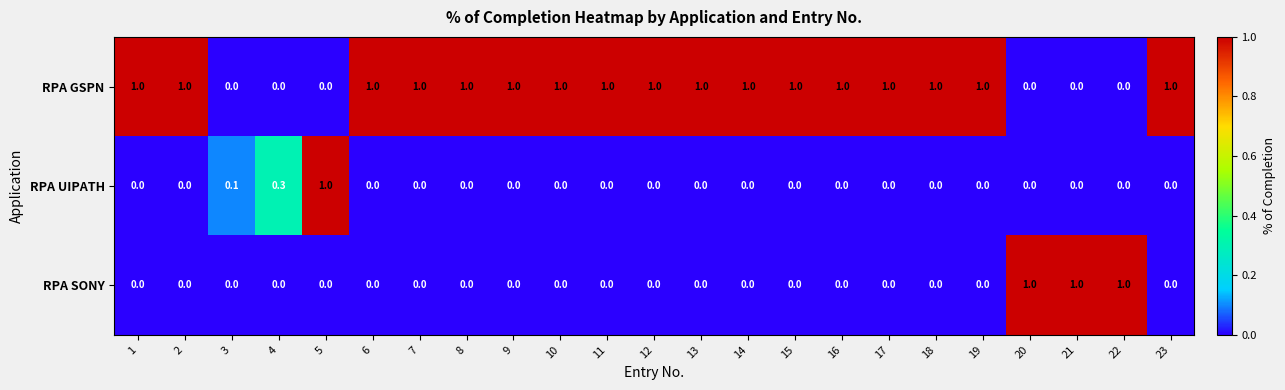

Is it true that RPA UIPATH equals -0.4 at 11?

False